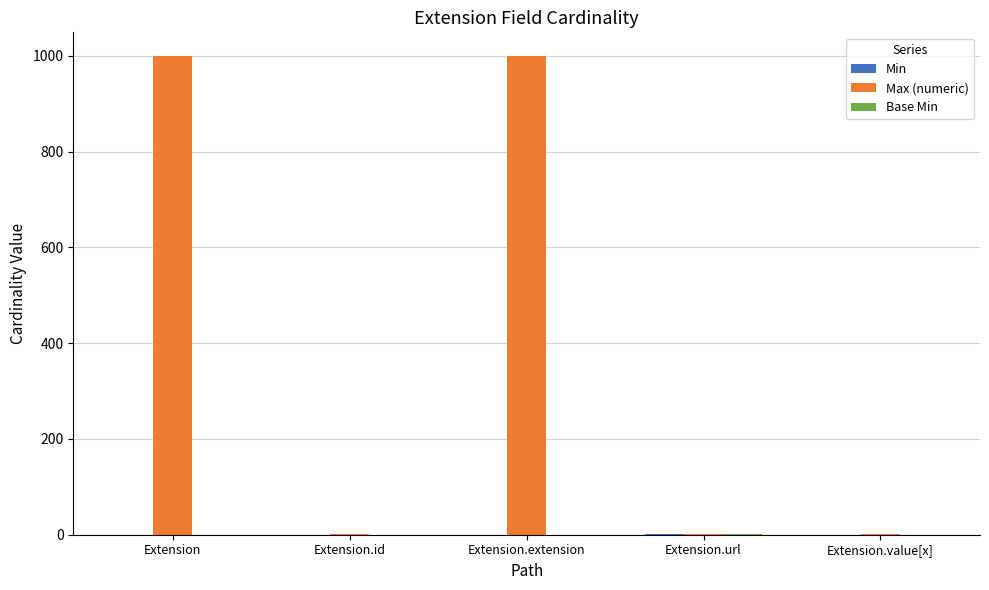

What is the greatest value displayed?

999